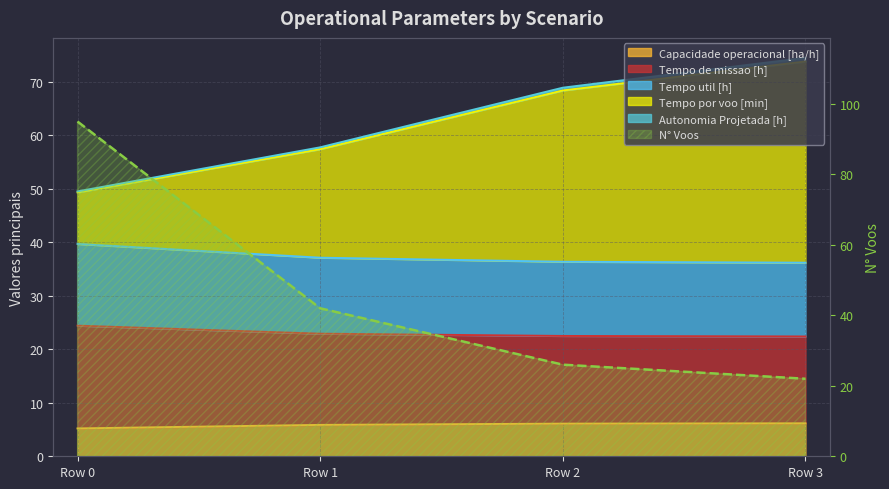

True or false: Tempo por voo [min] and Autonomia Projetada [h] intersect in this chart.

False